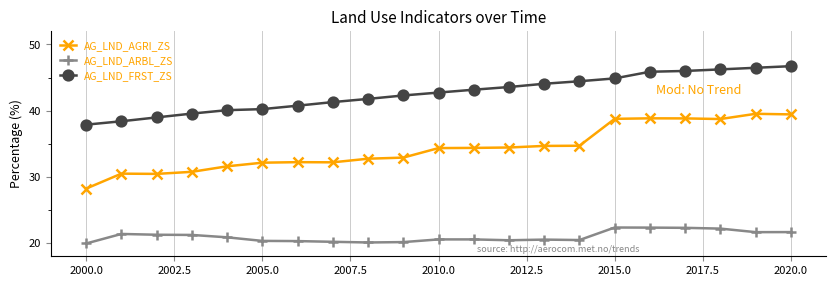

Rank the series by their maximum value, from lowest to highest.

AG_LND_ARBL_ZS, AG_LND_AGRI_ZS, AG_LND_FRST_ZS